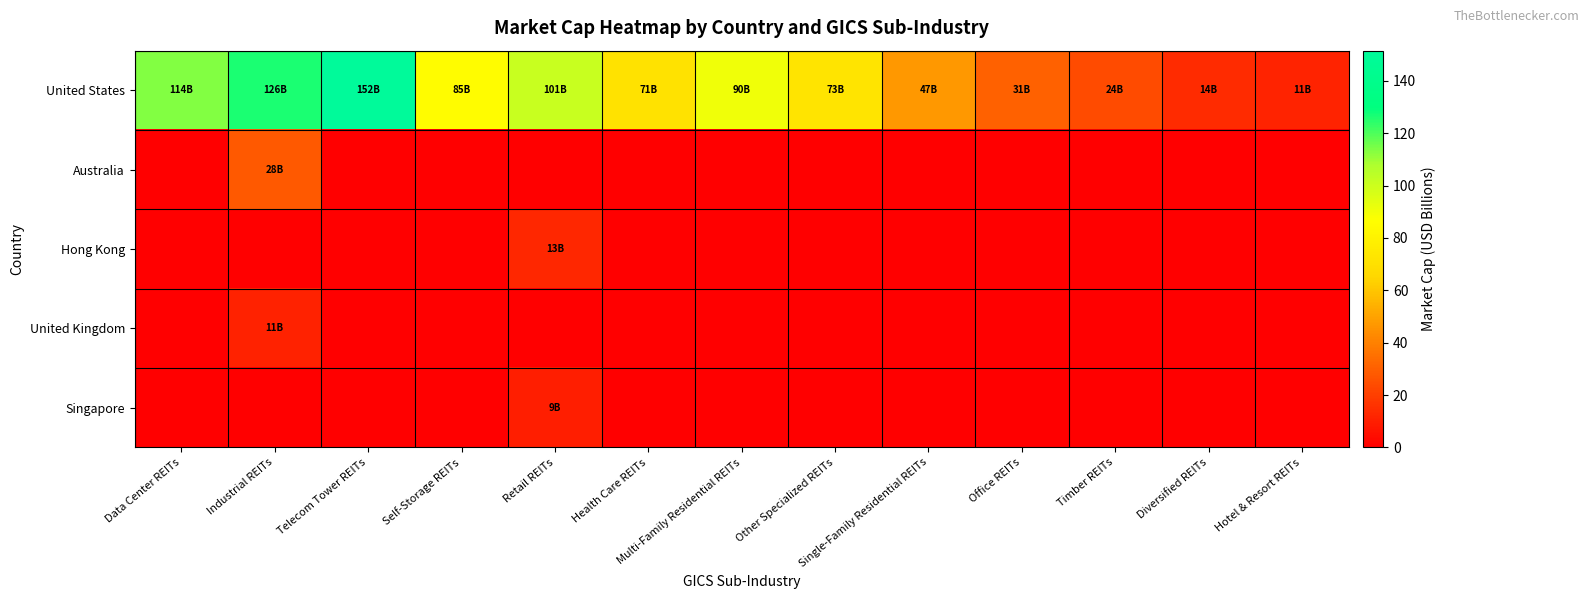

How many data points does each series have?

13